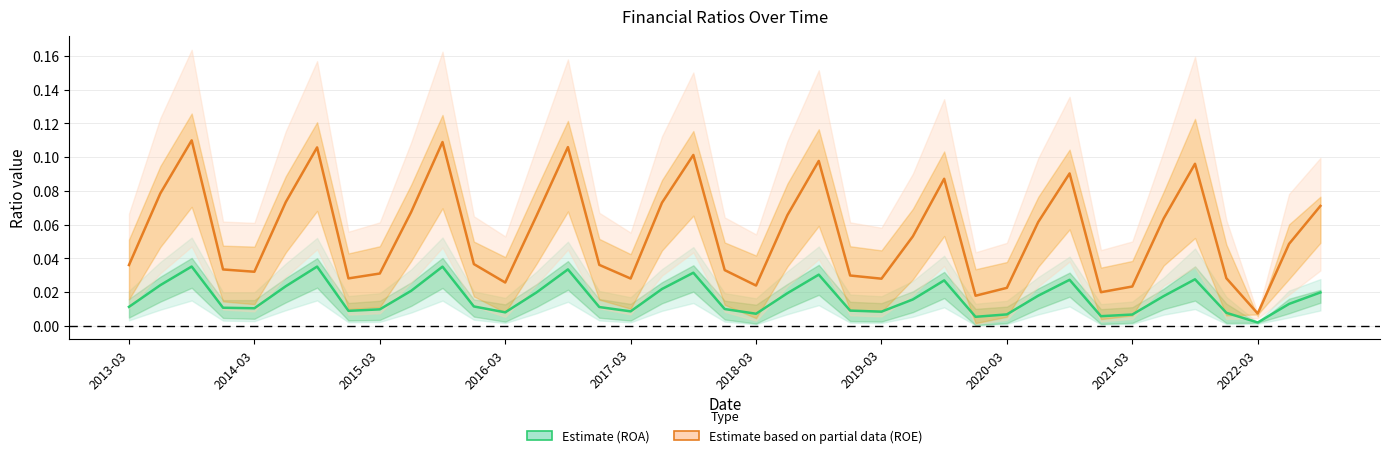

Is the value of Estimate (ROA) at 31 greater than the value of Estimate based on partial data (ROE) at 36?

No